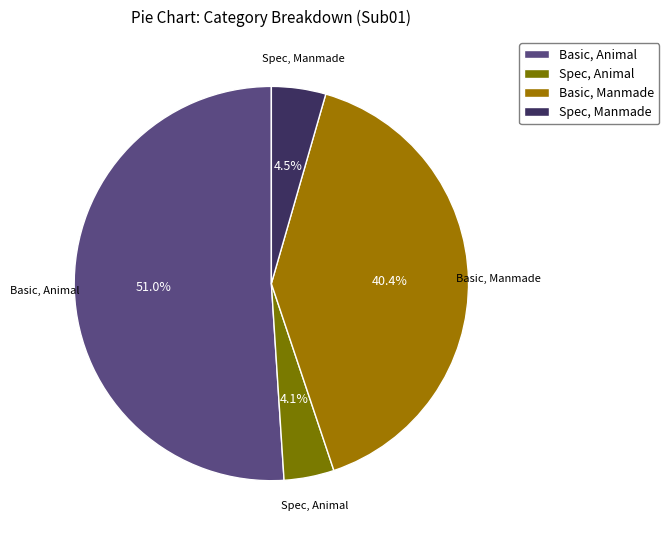

How many segments does this pie chart have?

4